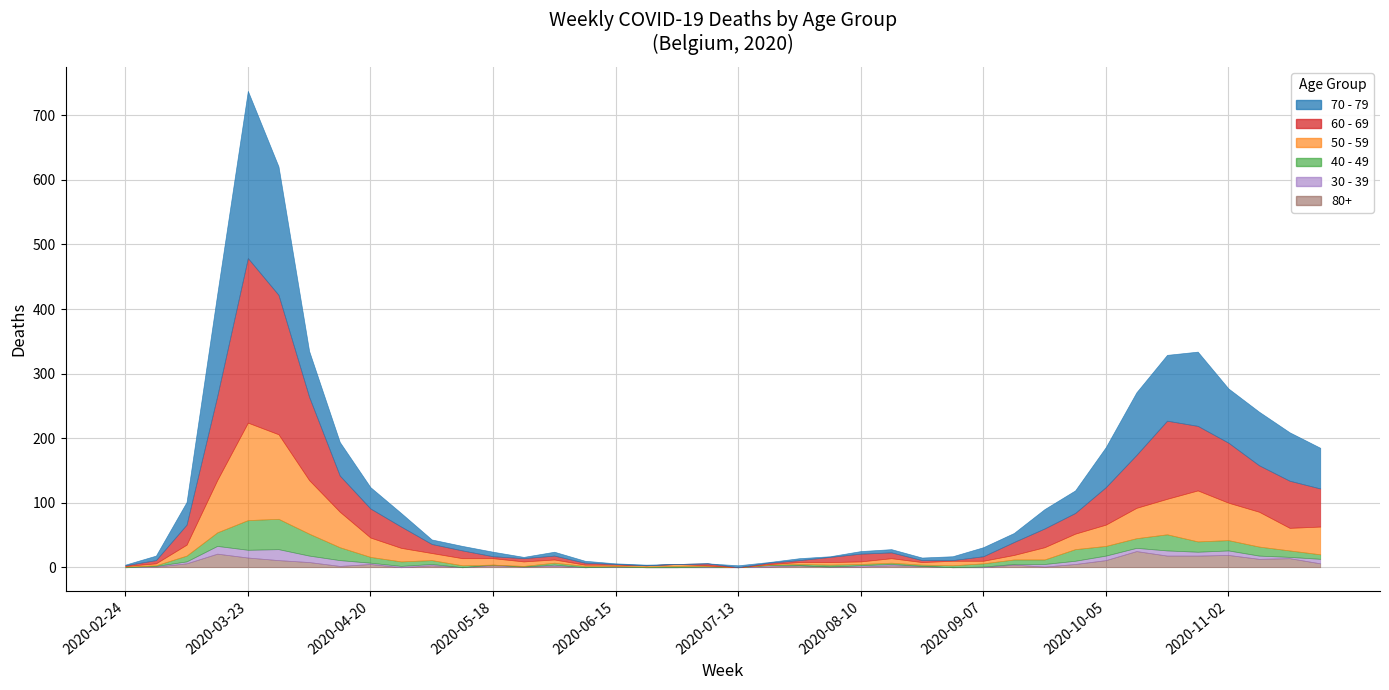

After their last crossing, which series has the higher values: 30 - 39 or 80+?

30 - 39